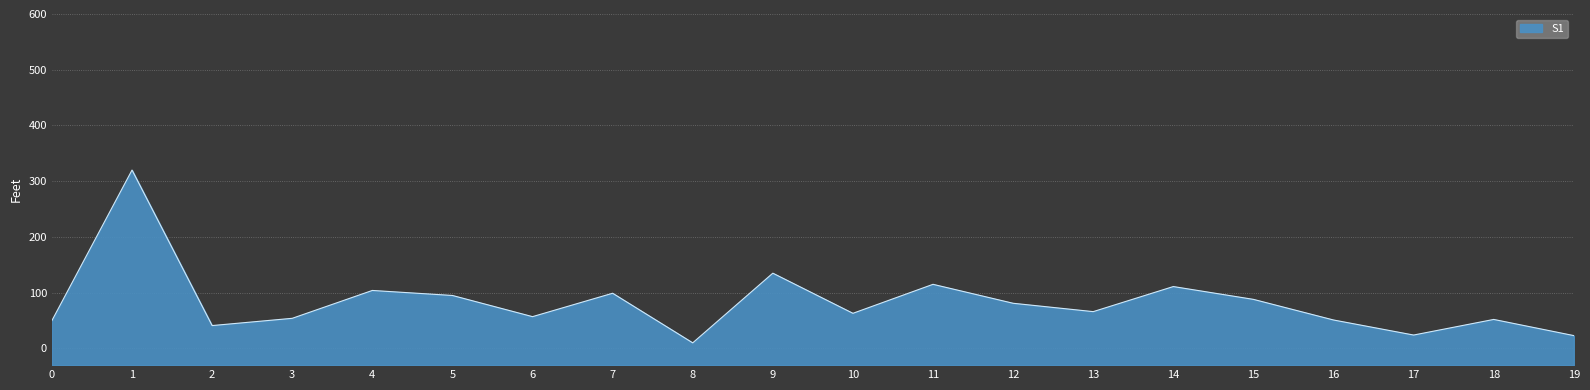

What is the difference between the second highest and minimum values?

125